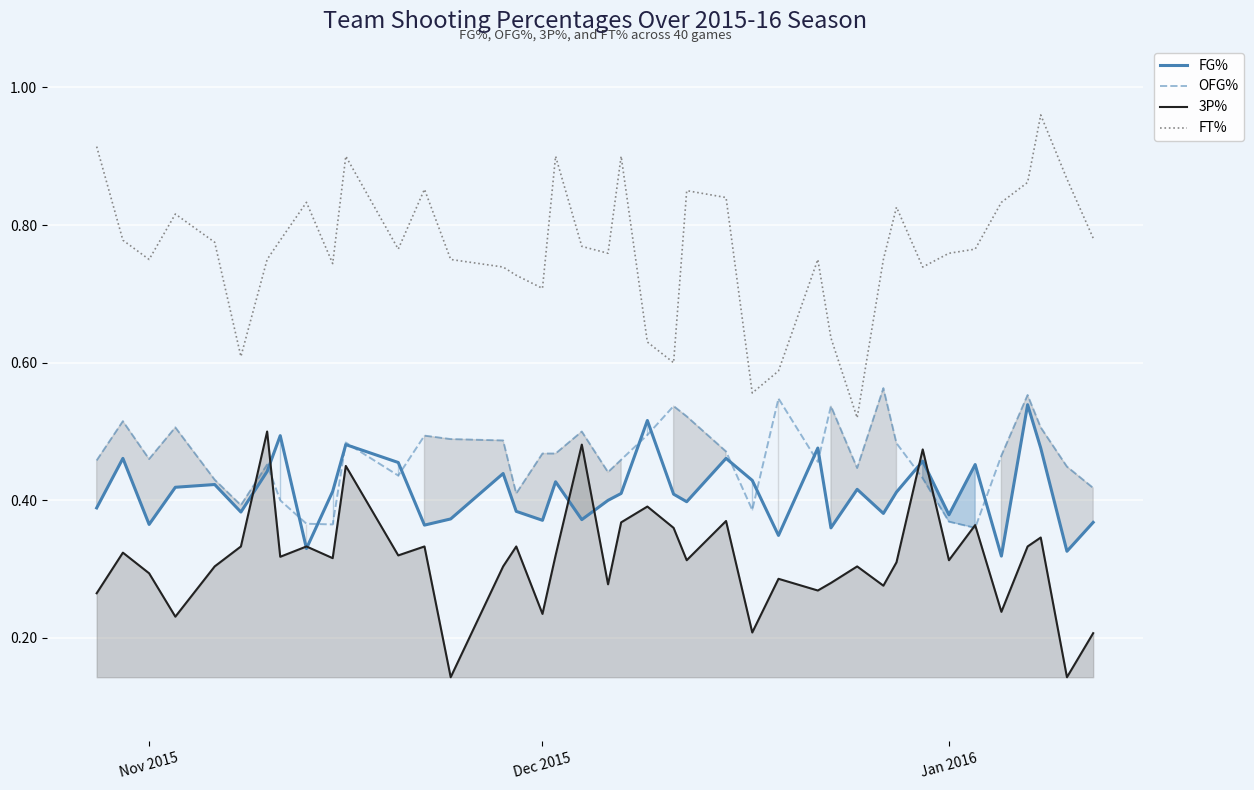

Which series has the largest total across all categories?

FT%